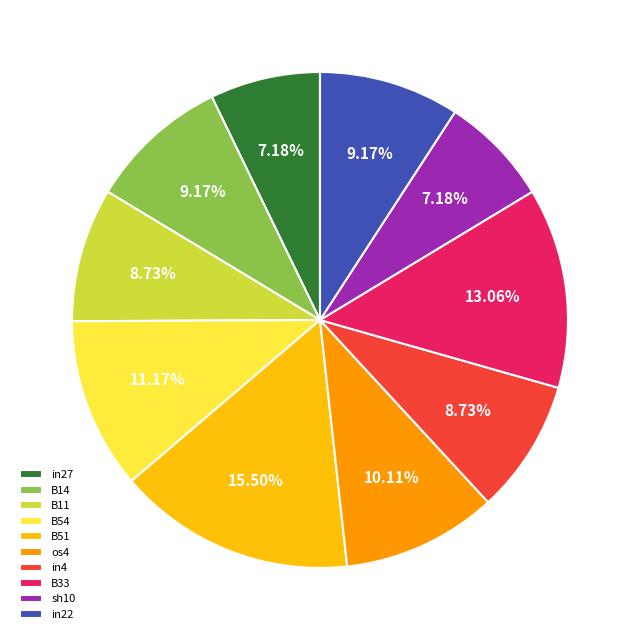

Between B33 and in22, which is larger?

B33